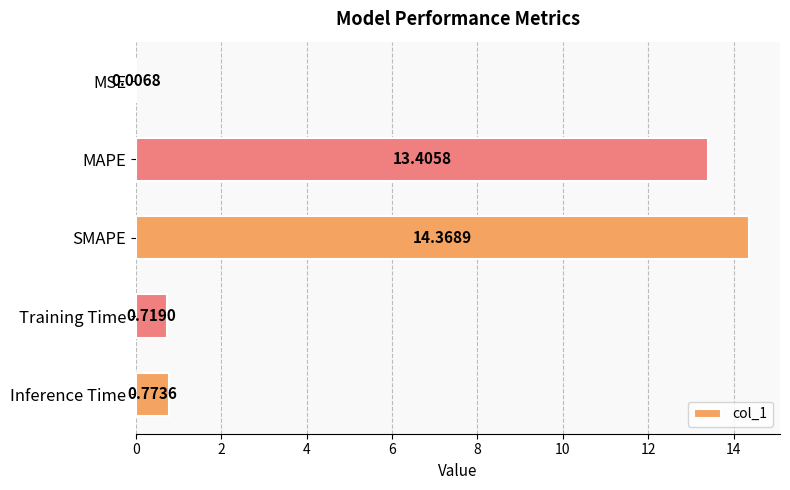

What is the change in value from MSE to SMAPE?

+14.4